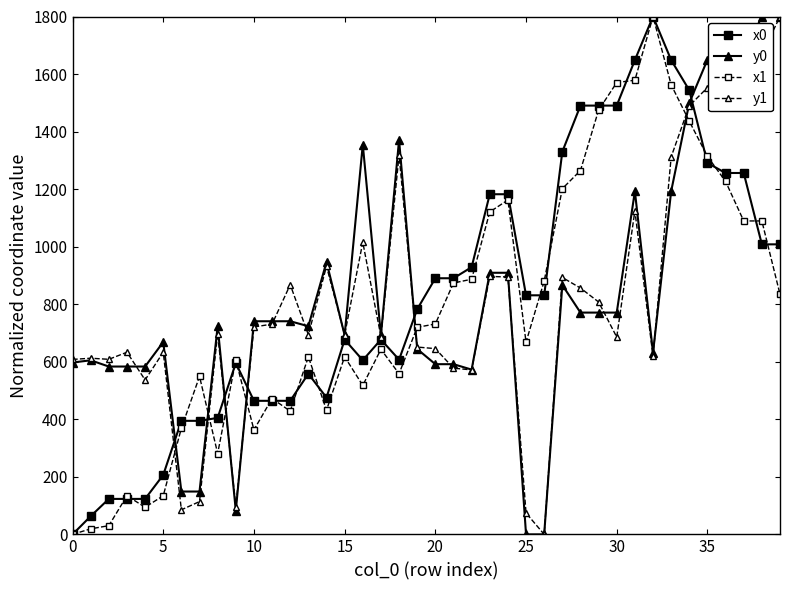

What is the value of the x0 point at the 8th from the left?

394.7